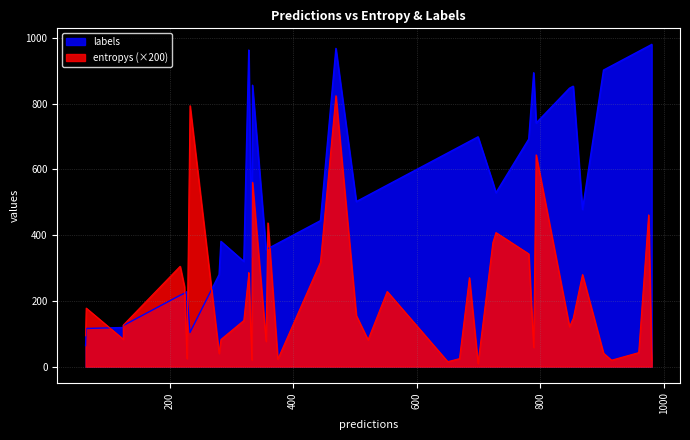

Reading right to left, what are all the values shown in this chart?

entropys: 39=0.6	38=0.3	37=2.0	36=2.3	35=0.1	34=3.2	33=0.9	32=0.2	31=0.1	30=1.4	29=1.5	28=0.7	27=4.0	26=0.5	25=0.1	24=0.8	23=0.1	22=0.7	21=0.4	20=1.4	19=0.6	18=0.0	17=4.1	16=0.4	15=0.1	14=0.4	13=1.6	12=0.2	11=1.1	10=1.4	9=2.8	8=0.1	7=0.2	6=1.2	5=1.9	4=2.2	3=1.7	2=0.4	1=0.1	0=1.4
labels: 39=847.0	38=894.0	37=529.0	36=975.0	35=650.0	34=741.0	33=116.0	32=280.0	31=375.0	30=963.0	29=217.0	28=853.0	27=104.0	26=64.0	25=980.0	24=502.0	23=228.0	22=320.0	21=119.0	20=478.0	19=125.0	18=699.0	17=968.0	16=521.0	15=915.0	14=356.0	13=444.0	12=902.0	11=552.0	10=954.0	9=856.0	8=333.0	7=959.0	6=223.0	5=560.0	4=359.0	3=692.0	2=381.0	1=669.0	0=685.0